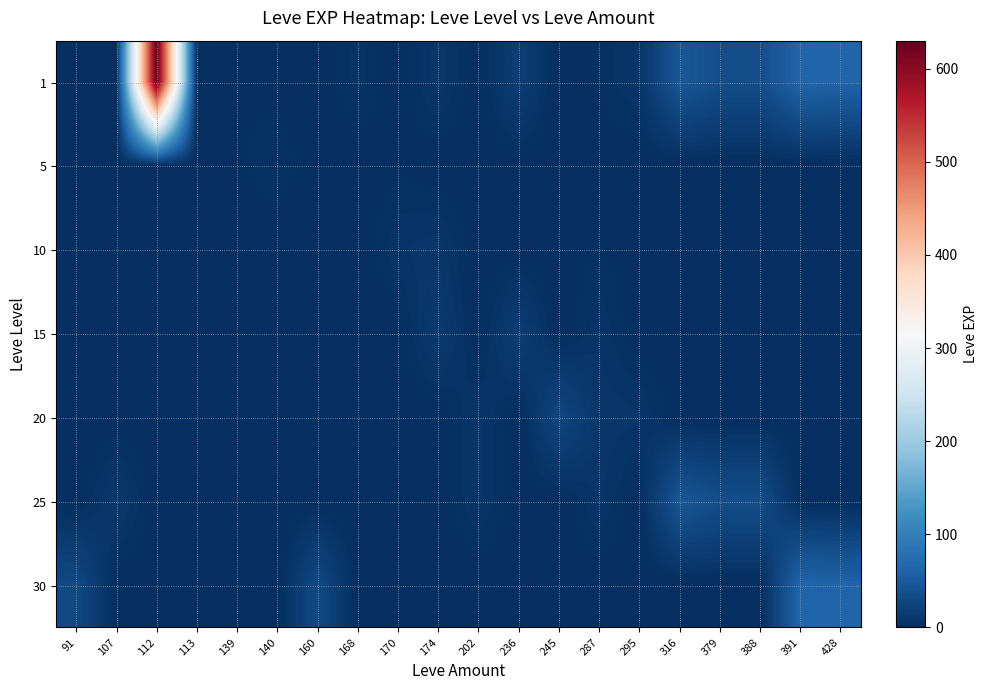

At which category is the sum across all series the highest?

112